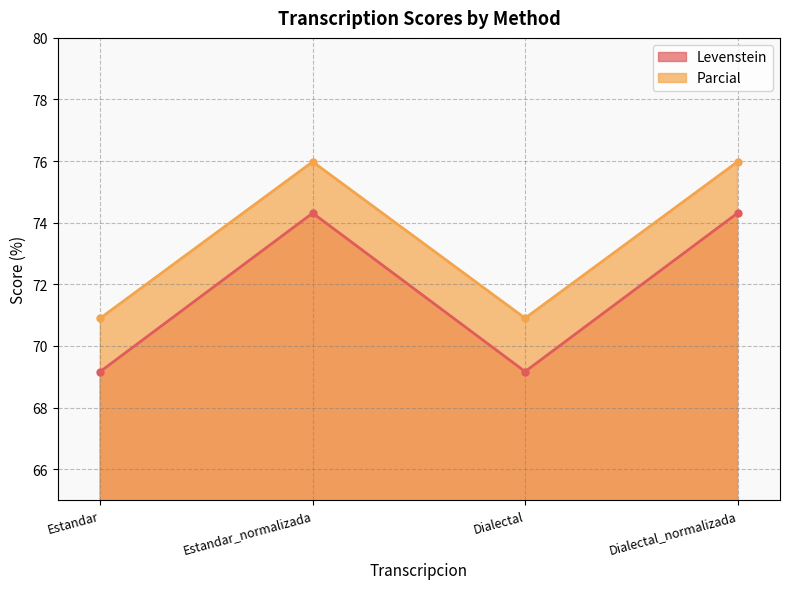

Reading left to right, what are all the values shown in this chart?

Levenstein: Estandar=69.2	Estandar_normalizada=74.3	Dialectal=69.2	Dialectal_normalizada=74.3
Parcial: Estandar=70.9	Estandar_normalizada=76.0	Dialectal=70.9	Dialectal_normalizada=76.0